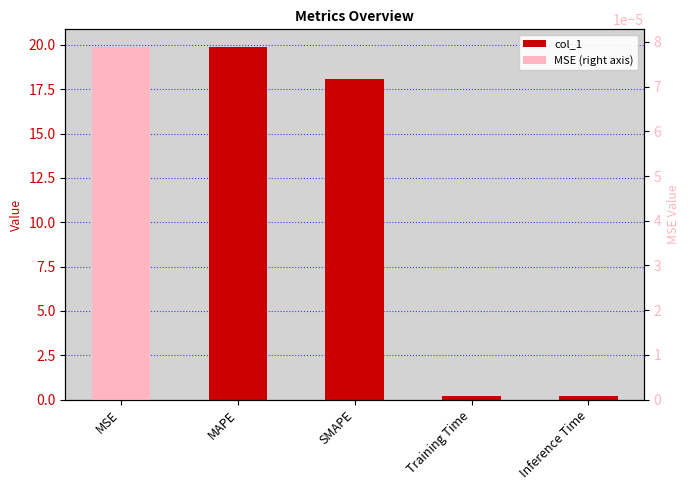

At which category does the chart reach its peak across all series?

MAPE